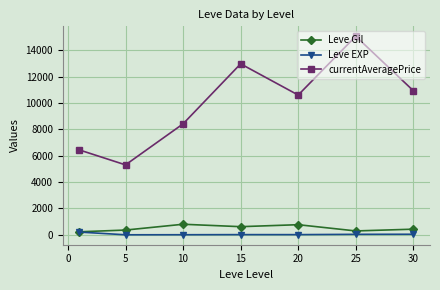

True or false: currentAveragePrice and Leve EXP cross at least once.

False